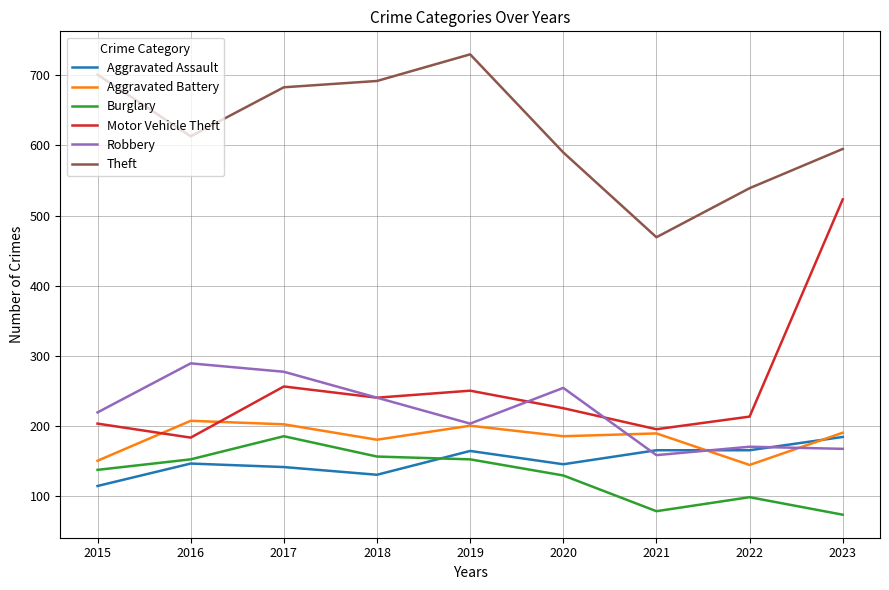

True or false: Theft and Burglary cross at least once.

False